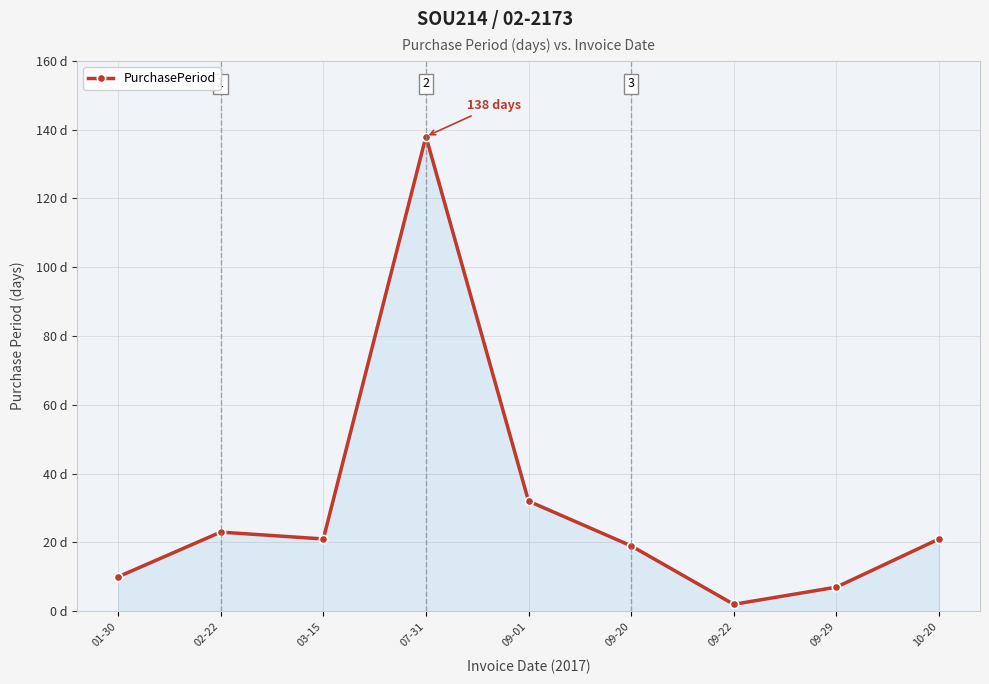

Where is the data nearest to the value 70?

09-01